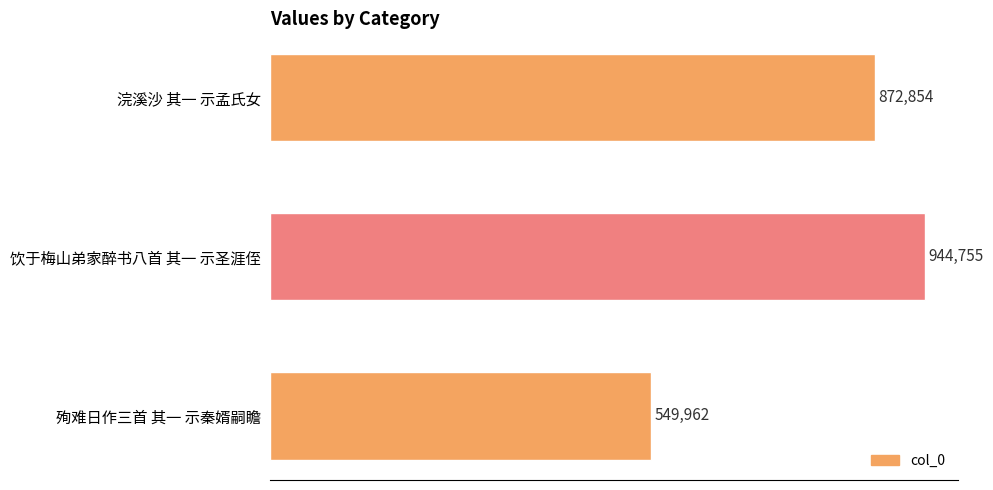

The value at 浣溪沙 其一 示孟氏女 is 1135741. True or false?

False